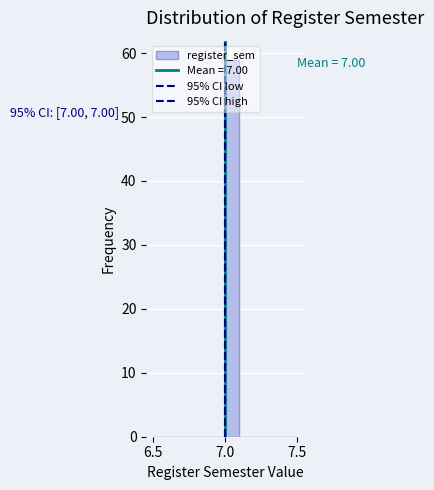

Read against the x-axis, roughly where is the centre of the tallest bar?

7.05